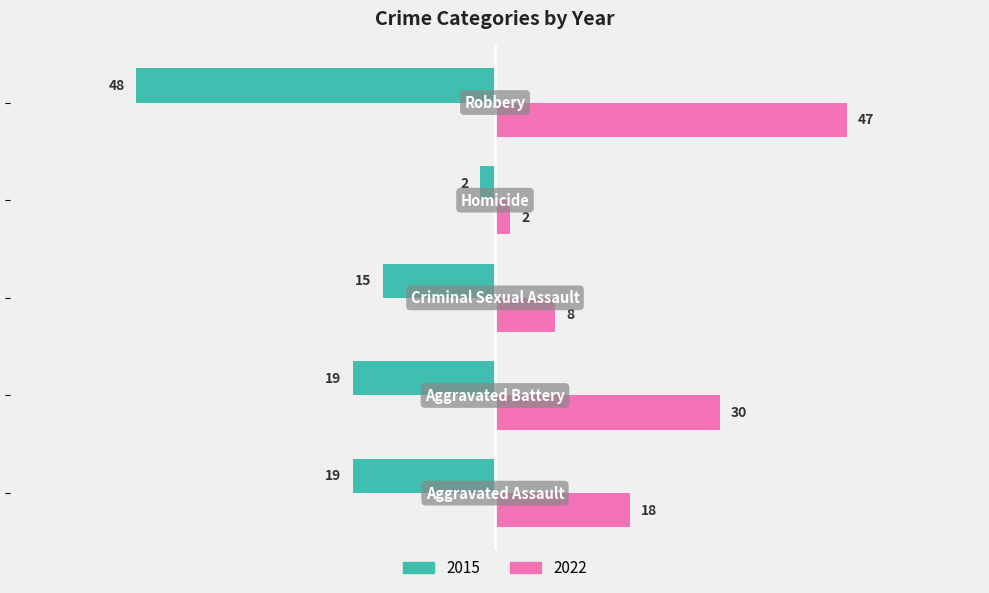

What is the average value of the 2022 series?

21